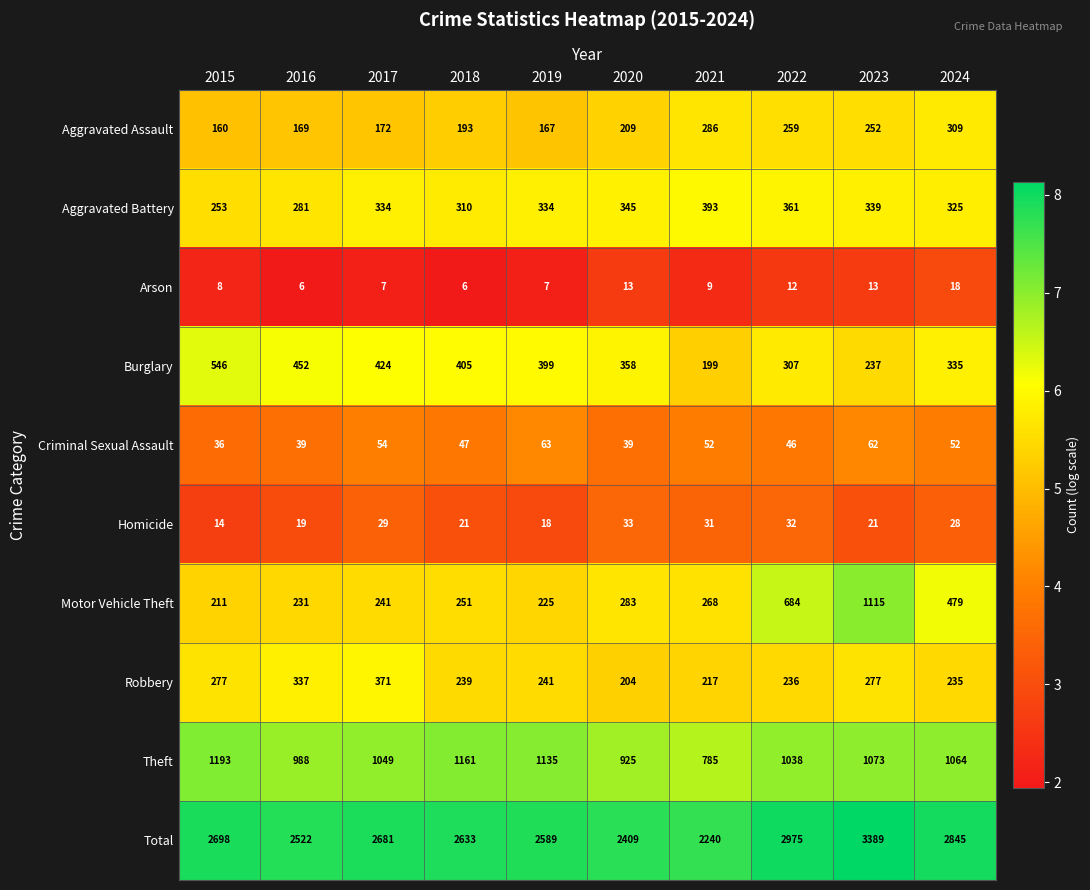

What is the spread (max minus min) of values at 2017?

2674